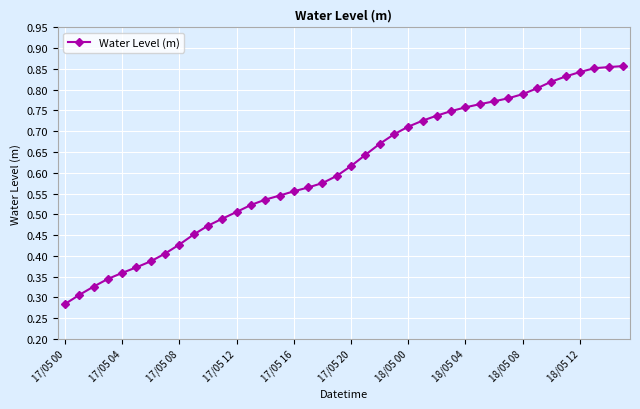

How many values are between 0 and 1?

40